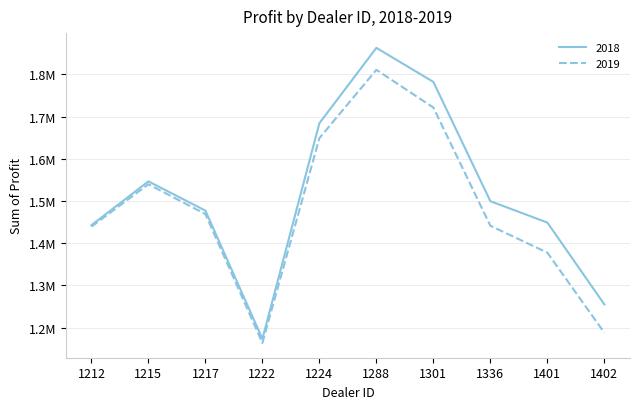

What are all the series names shown in the legend?

2018, 2019